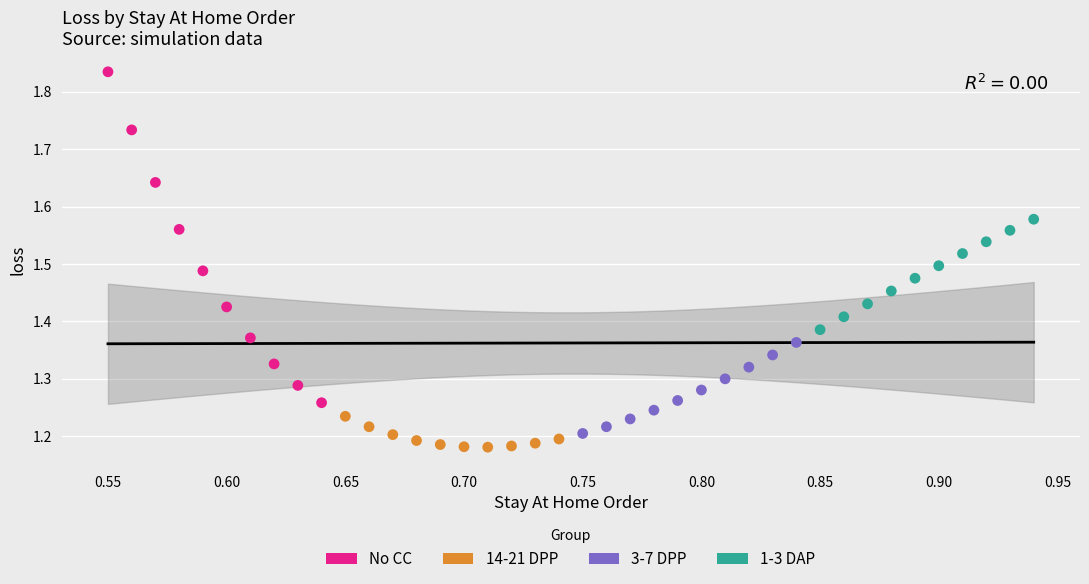

Which series has the largest Y range (max minus min)?

No CC